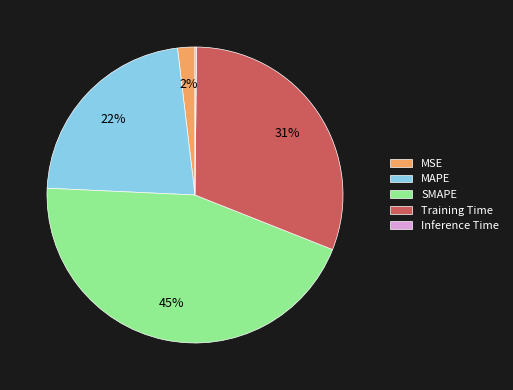

Is it true that Training Time is 16% of the pie?

False